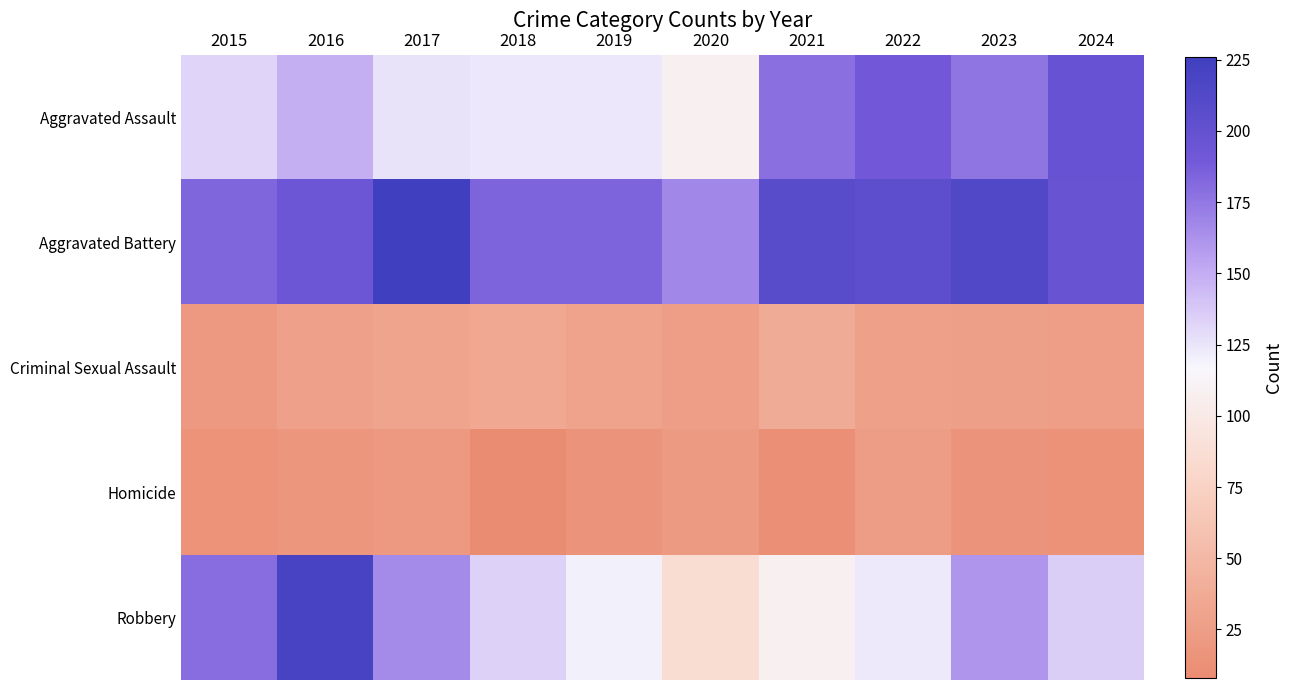

At how many categories does at least one series exceed 159?

10